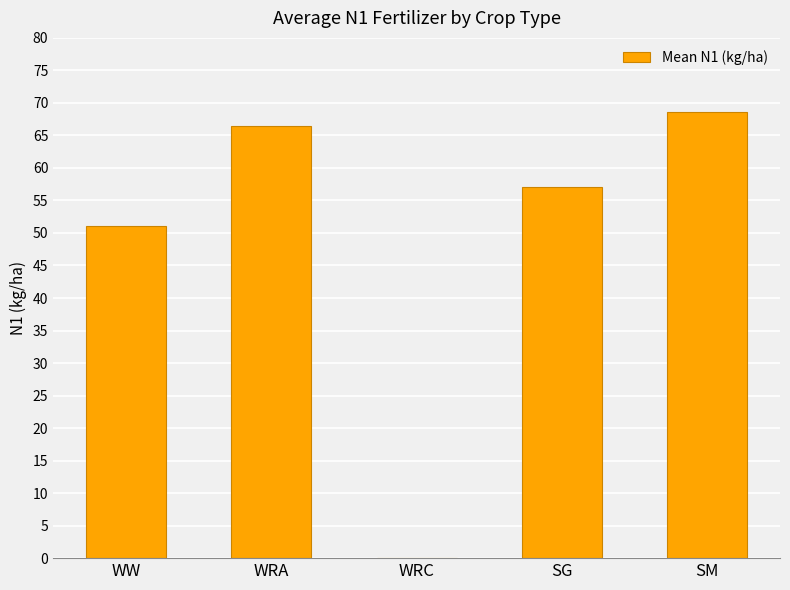

Where is the data nearest to the value 34?

WW